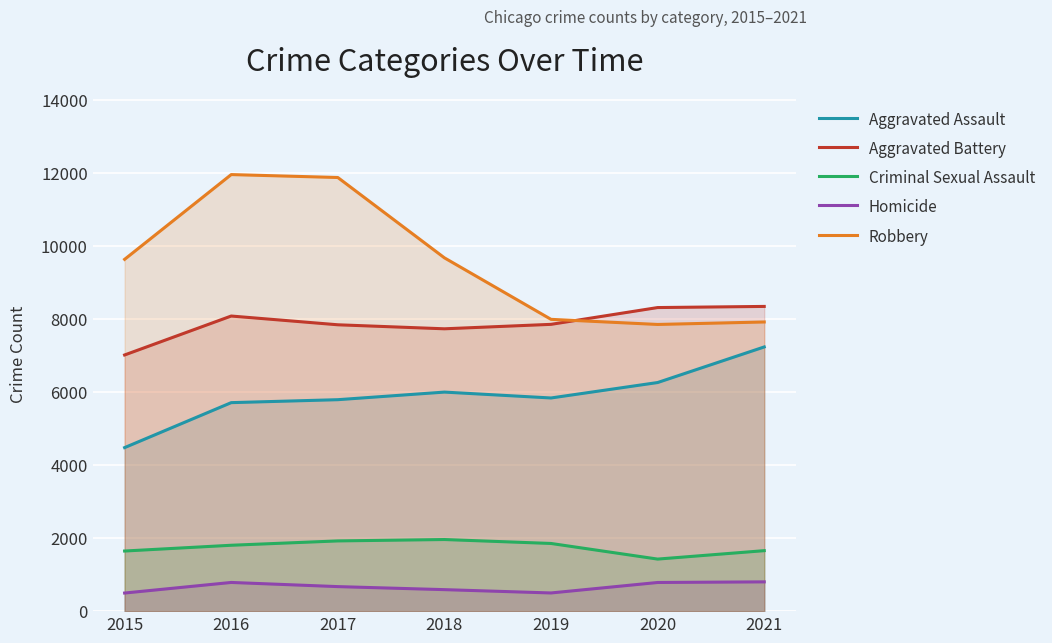

How many values in the Robbery series are below 9638?

3